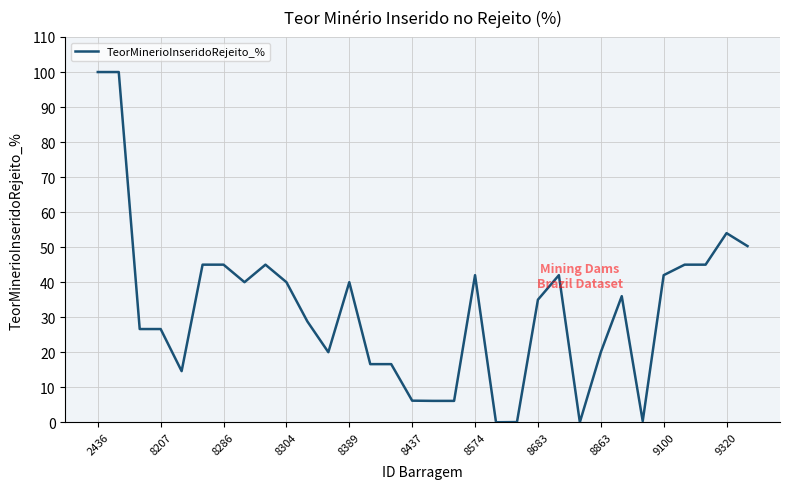

How many lines are shown in the chart?

1